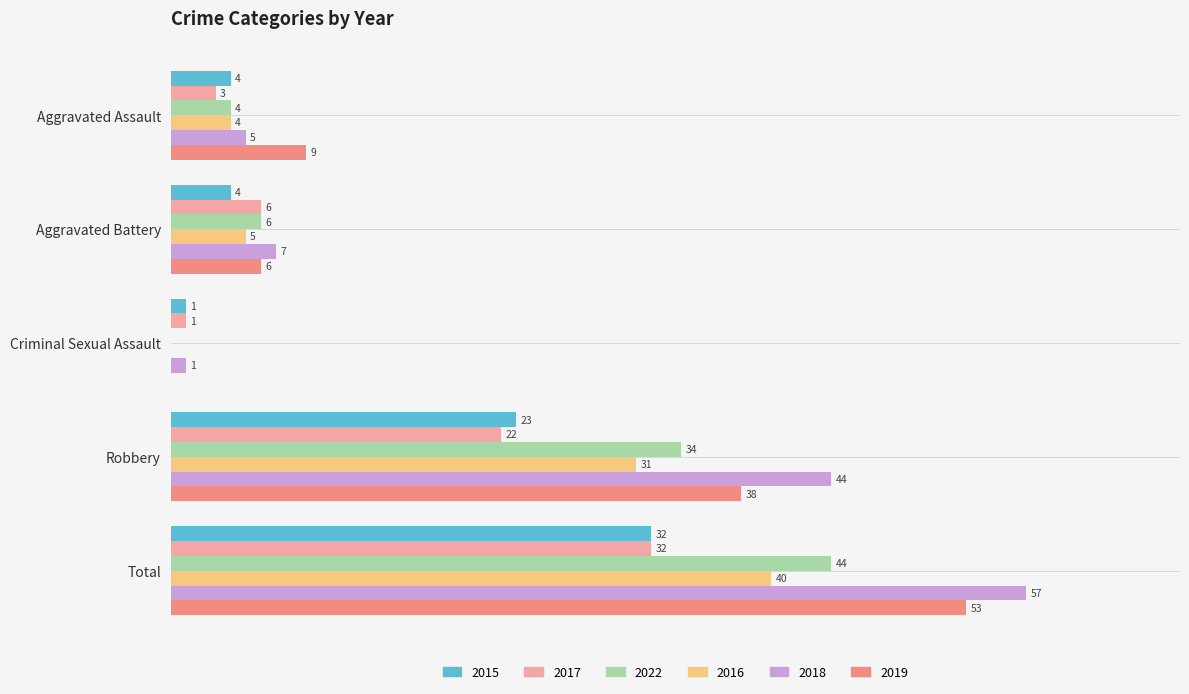

At which label is 2015 closest to 16?

Robbery